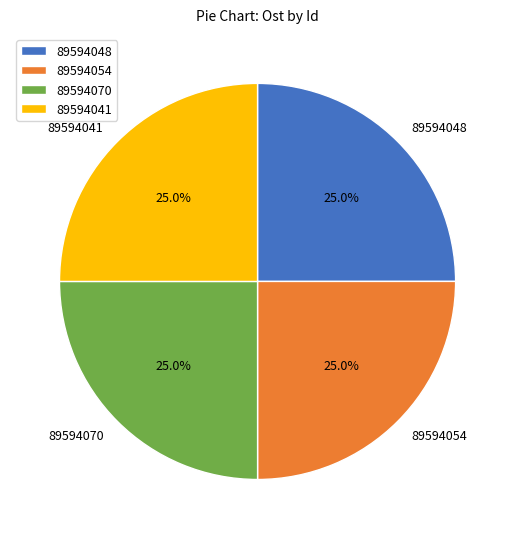

To the nearest percent, what is the combined percentage of 89594041 and 89594070?

50%